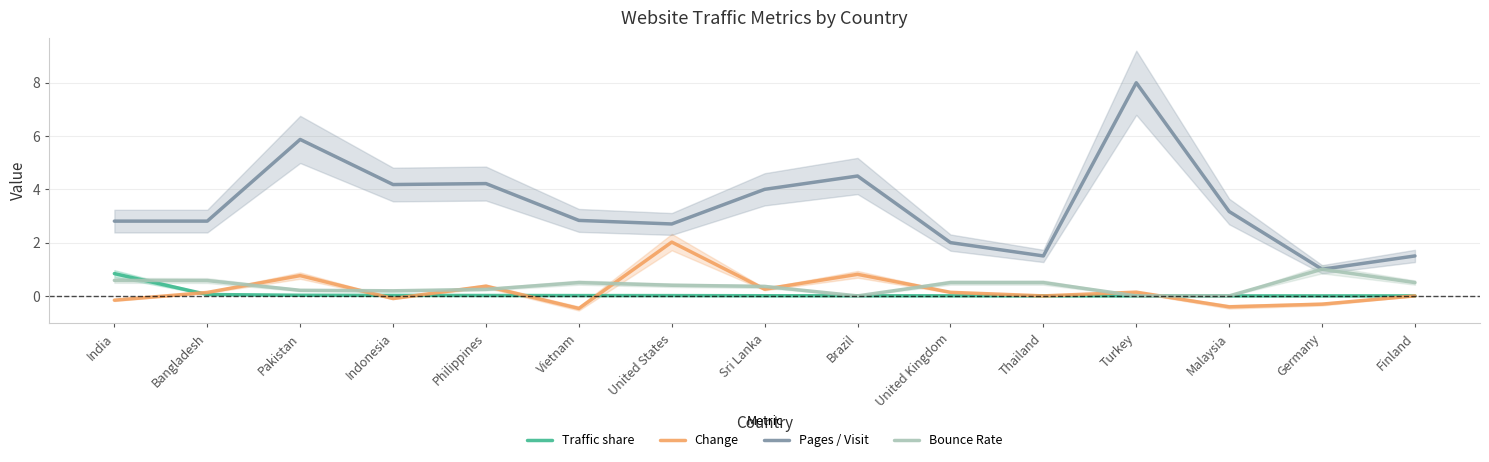

How many distinct data groups are displayed?

4